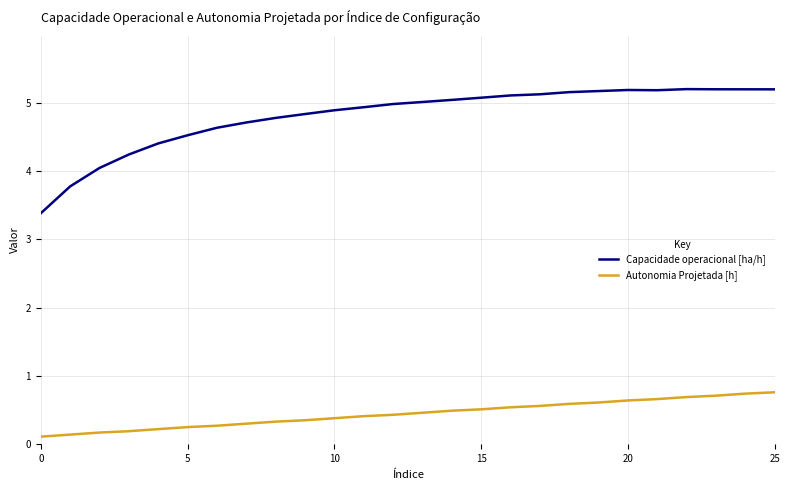

True or false: Capacidade operacional [ha/h] and Autonomia Projetada [h] cross at least once.

False